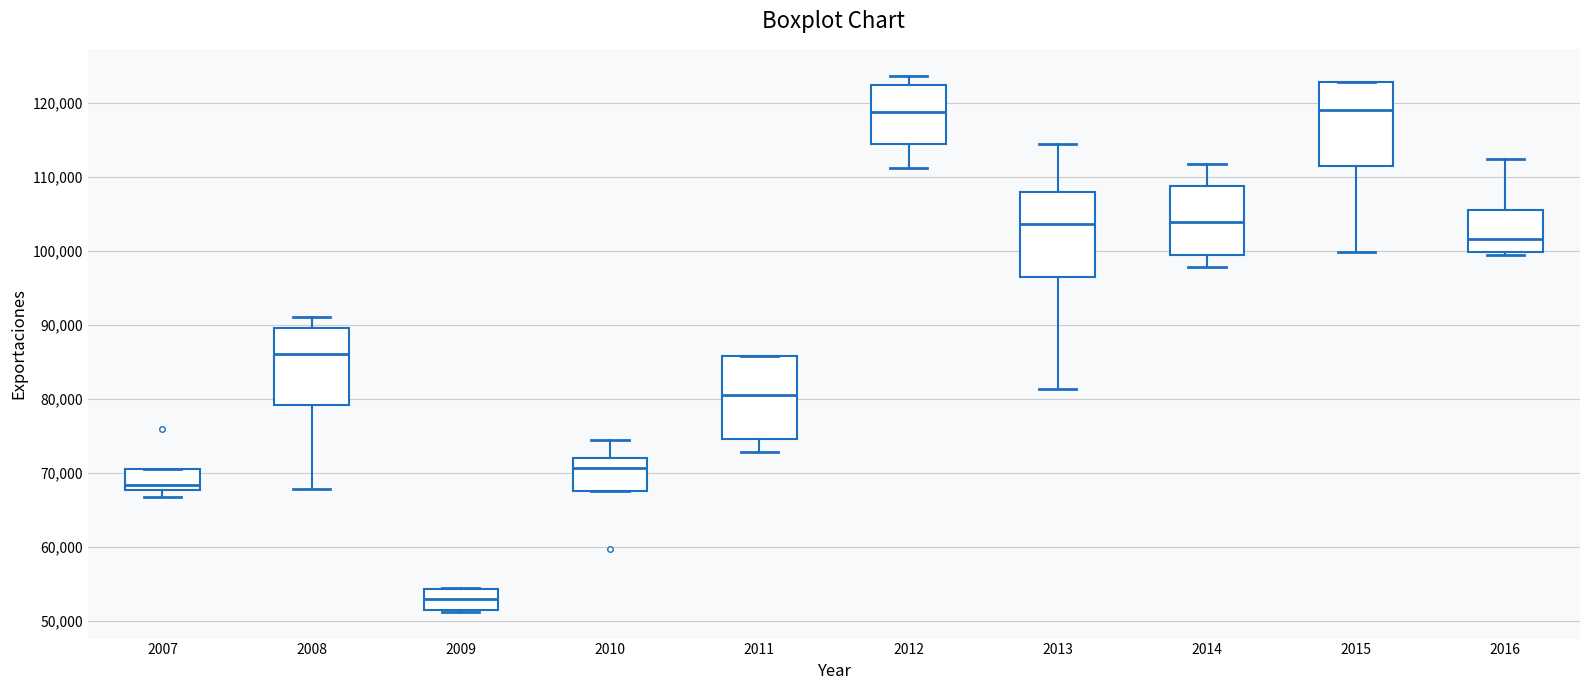

Reading left to right, read every box against the y-axis: the position of its median line, the range the box covers, and the ends of its whiskers. The values are not printed on the chart, so give them approximately, as read against the axis.

2007: median 68000 (just above the box's lower edge), box 68000 to 71000, whiskers 67000 to 71000
2008: median 86000, box 79000 to 90000, whiskers 68000 to 91000
2009: median 53000, box 52000 to 54000, whiskers 51000 to 54000
2010: median 71000, box 68000 to 72000, whiskers 68000 to 75000
2011: median 81000, box 75000 to 86000, whiskers 73000 to 86000
2012: median 119000, box 115000 to 123000, whiskers 111000 to 124000
2013: median 104000, box 97000 to 108000, whiskers 81000 to 115000
2014: median 104000, box 100000 to 109000, whiskers 98000 to 112000
2015: median 119000, box 112000 to 123000, whiskers 100000 to 123000
2016: median 102000, box 100000 to 106000, whiskers 99000 to 113000